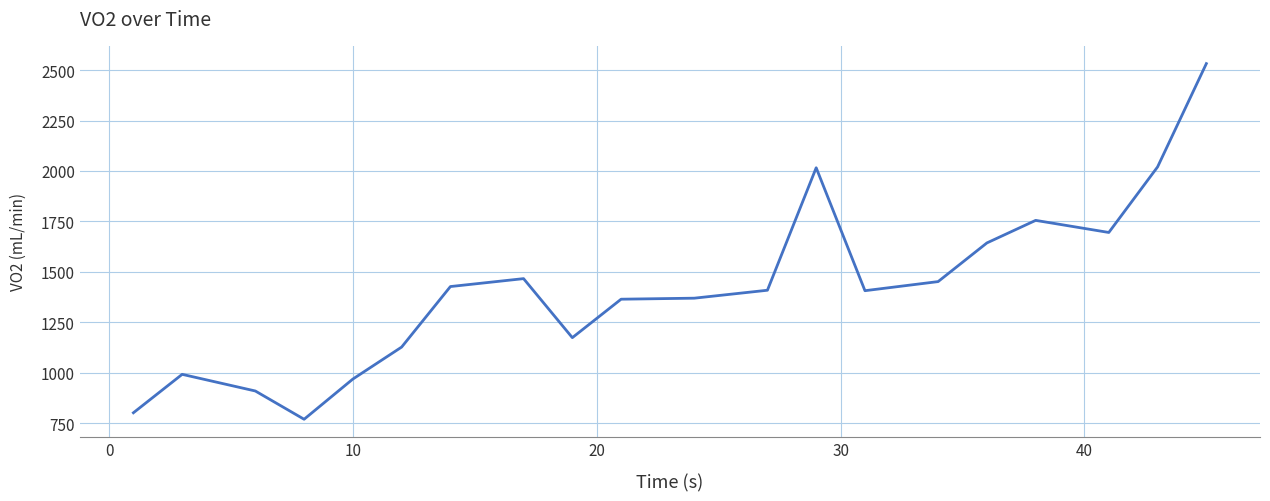

Count the number of values greater than 1408.

10